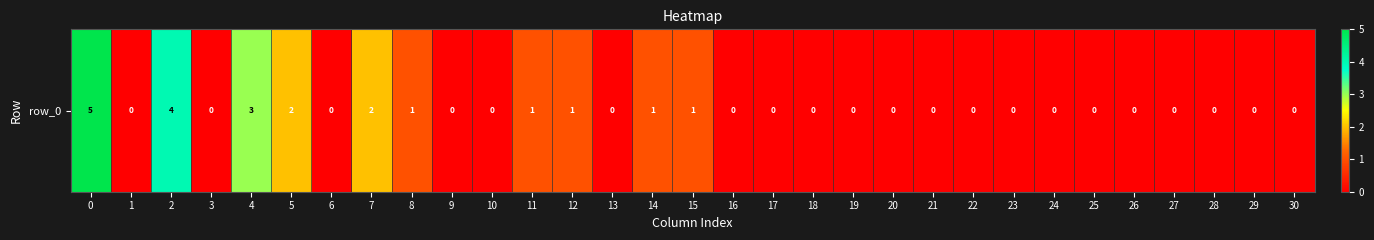

What is the greatest value displayed?

5